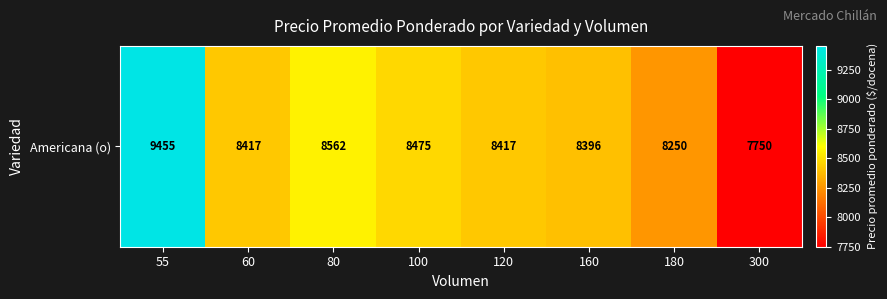

What is the approximate value at 60?

8417